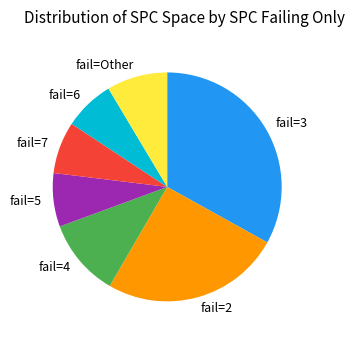

Which slice is the largest?

fail=3